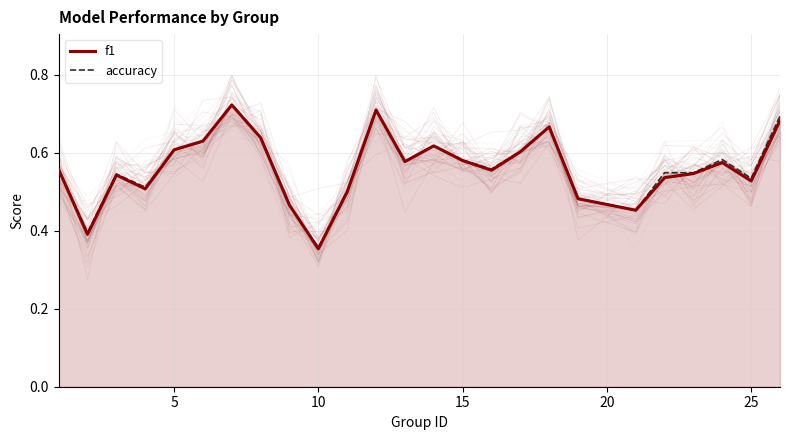

Between 10 and 9, which series saw the biggest shift?

f1